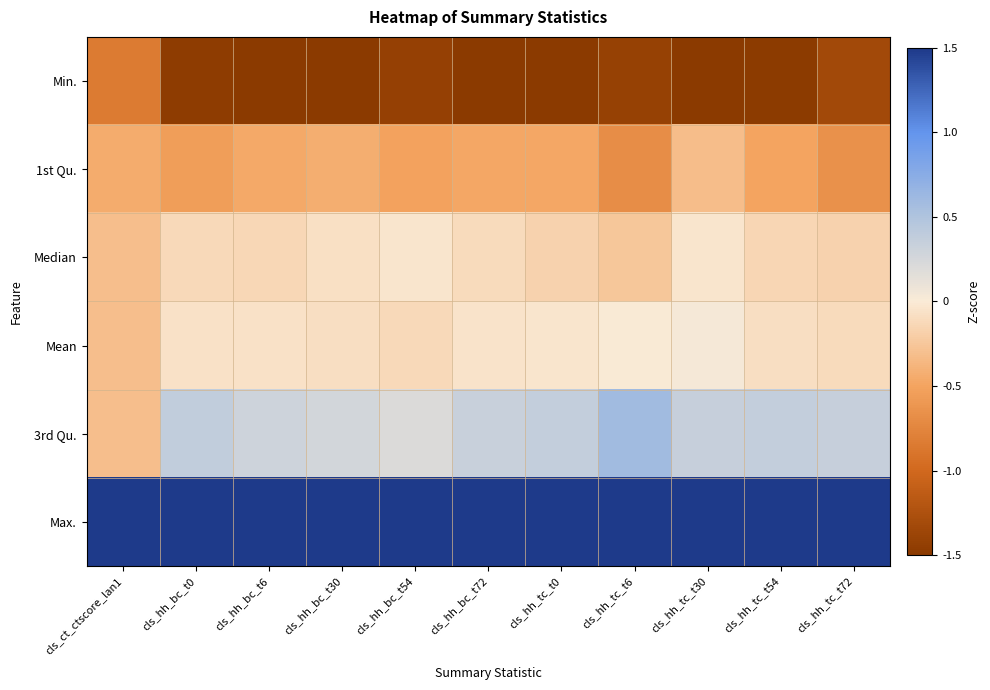

Which has a higher value, cls_hh_bc_t72 or cls_ct_ctscore_lan1?

cls_ct_ctscore_lan1